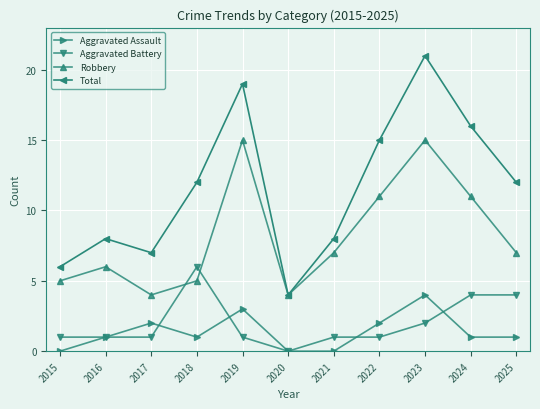

The value of Aggravated Battery at 2019 is 1. True or false?

True